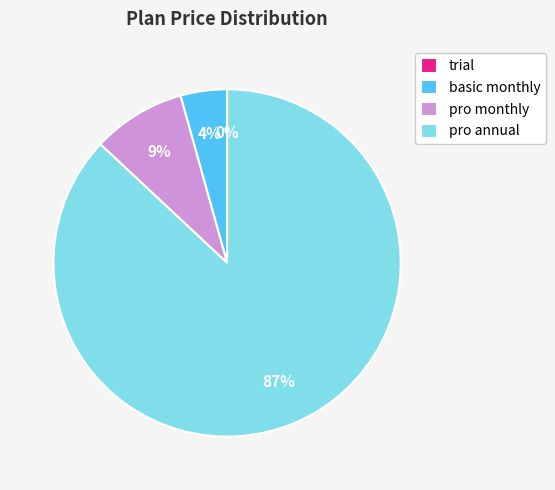

Which slice is the smallest?

trial